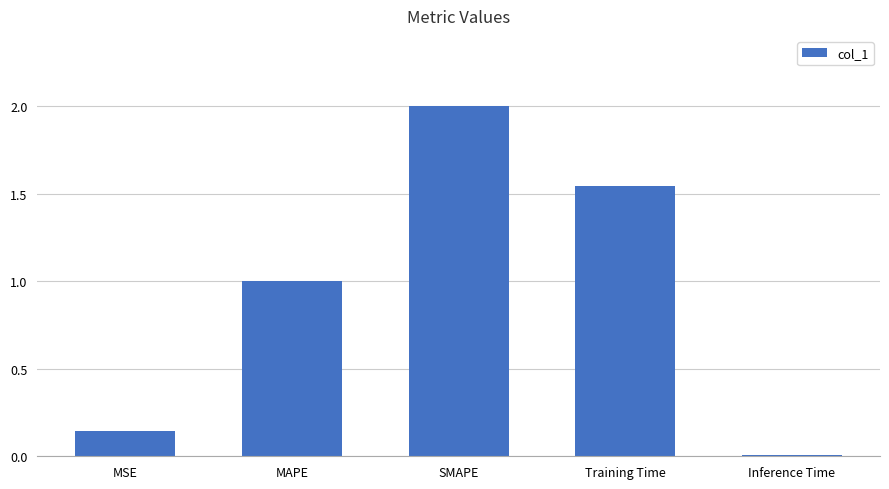

Which has a higher value, SMAPE or MSE?

SMAPE